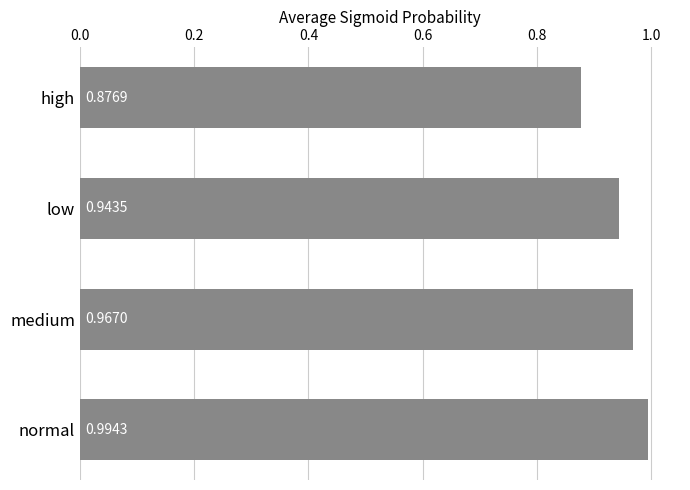

Rank the categories by value from lowest to highest.

high, low, medium, normal